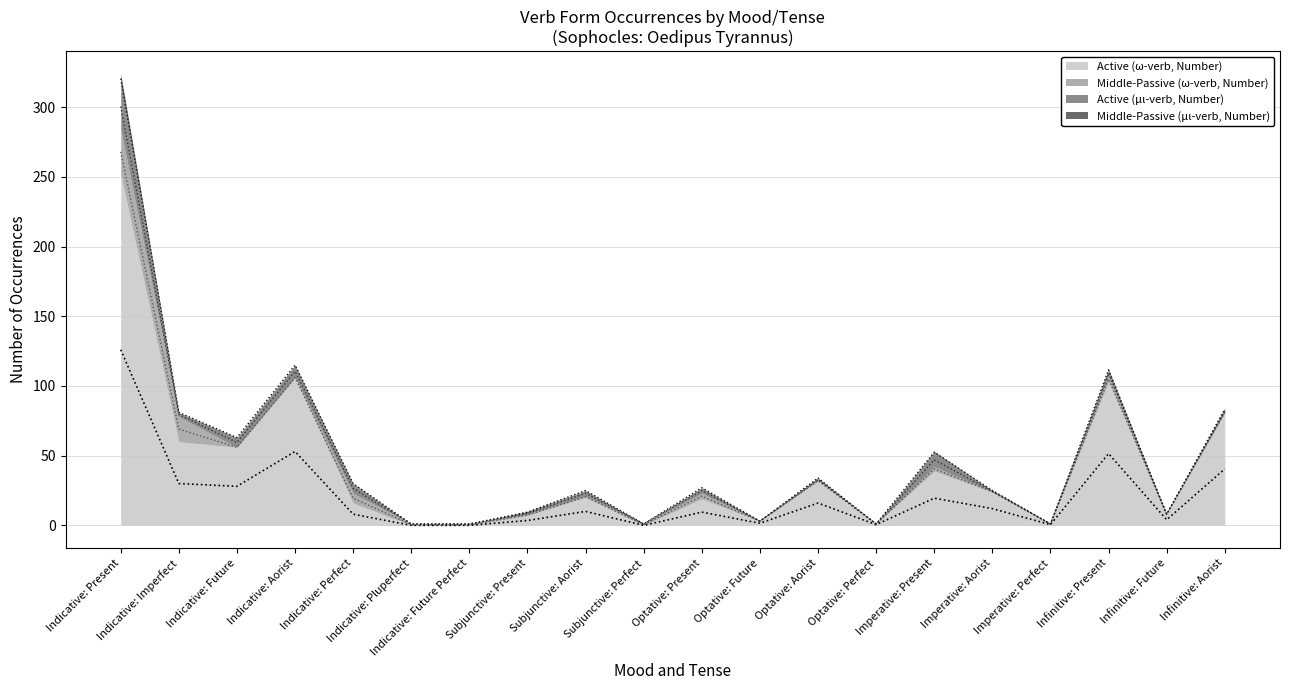

At which category is the sum across all series the highest?

Indicative: Present